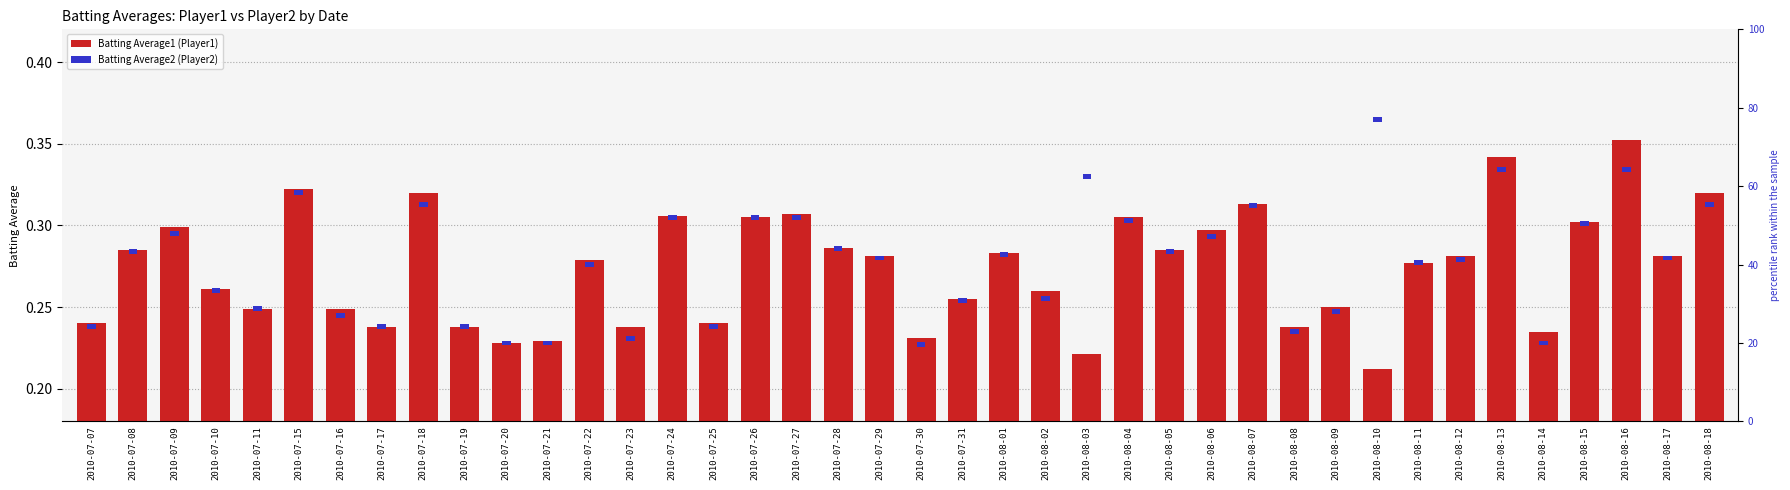

Count the number of categories in the chart.

40